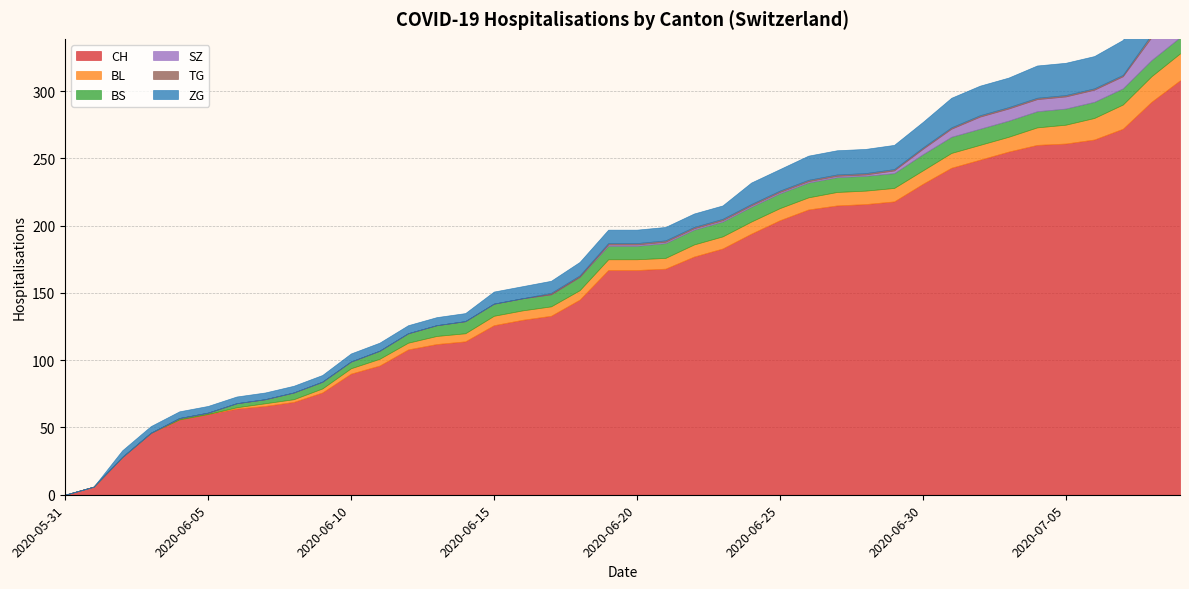

Reading right to left, what are all the values shown in this chart?

CH: 308	292	272	264	261	260	255	249	243	231	218	216	215	212	204	194	183	177	168	167	167	145	133	130	126	114	112	108	96	90	76	69	66	64	60	56	46	28	6	0
BL: 20	19	18	16	14	13	11	11	11	10	10	10	10	9	9	9	9	9	8	8	8	7	7	7	7	6	6	5	5	4	3	2	2	1	0	0	0	0	0	0
BS: 12	12	12	12	12	12	12	12	12	12	11	11	11	11	11	11	11	11	11	10	10	10	9	9	9	9	8	7	6	5	5	5	3	3	1	1	0	0	0	0
SZ: 17	17	9	9	9	9	9	9	6	4	2	1	1	1	1	1	1	1	1	1	1	0	0	0	0	0	0	0	0	0	0	0	0	0	0	0	0	0	0	0
TG: 2	2	1	1	1	1	1	1	1	1	1	1	1	1	1	1	1	1	1	1	1	1	1	0	0	0	0	0	0	0	0	0	0	0	0	0	0	0	0	0
ZG: 31	29	26	24	24	24	22	22	22	19	18	18	18	18	16	16	10	10	10	10	10	10	9	9	9	6	6	6	6	6	5	5	5	5	5	5	5	5	0	0